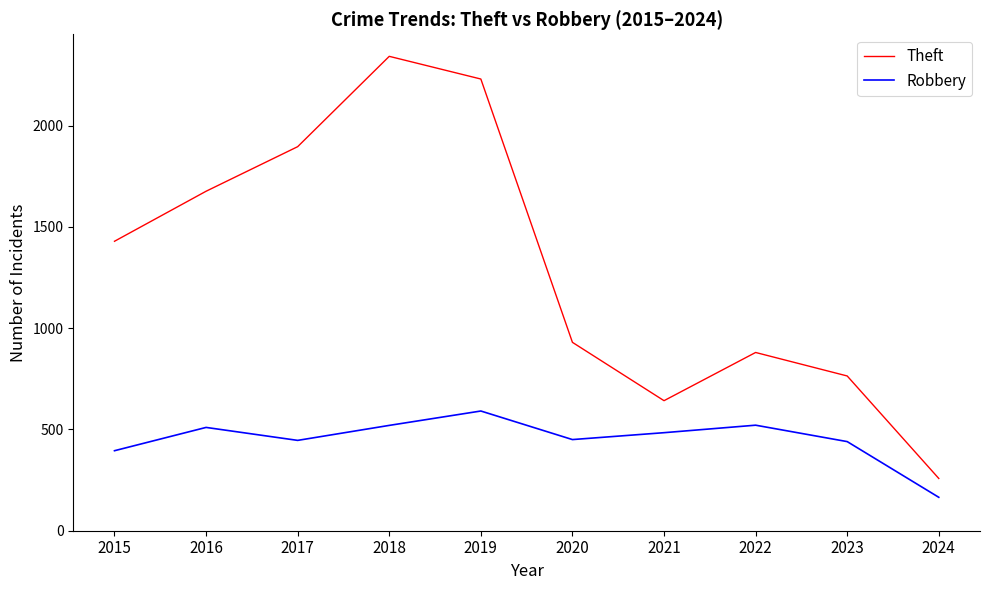

Count the number of data series in this chart.

2